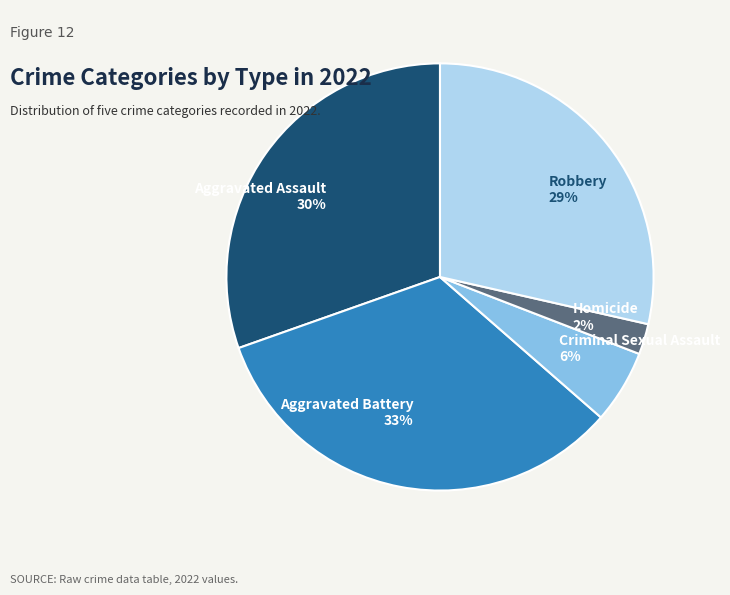

What is the largest slice in the pie chart?

Aggravated Battery